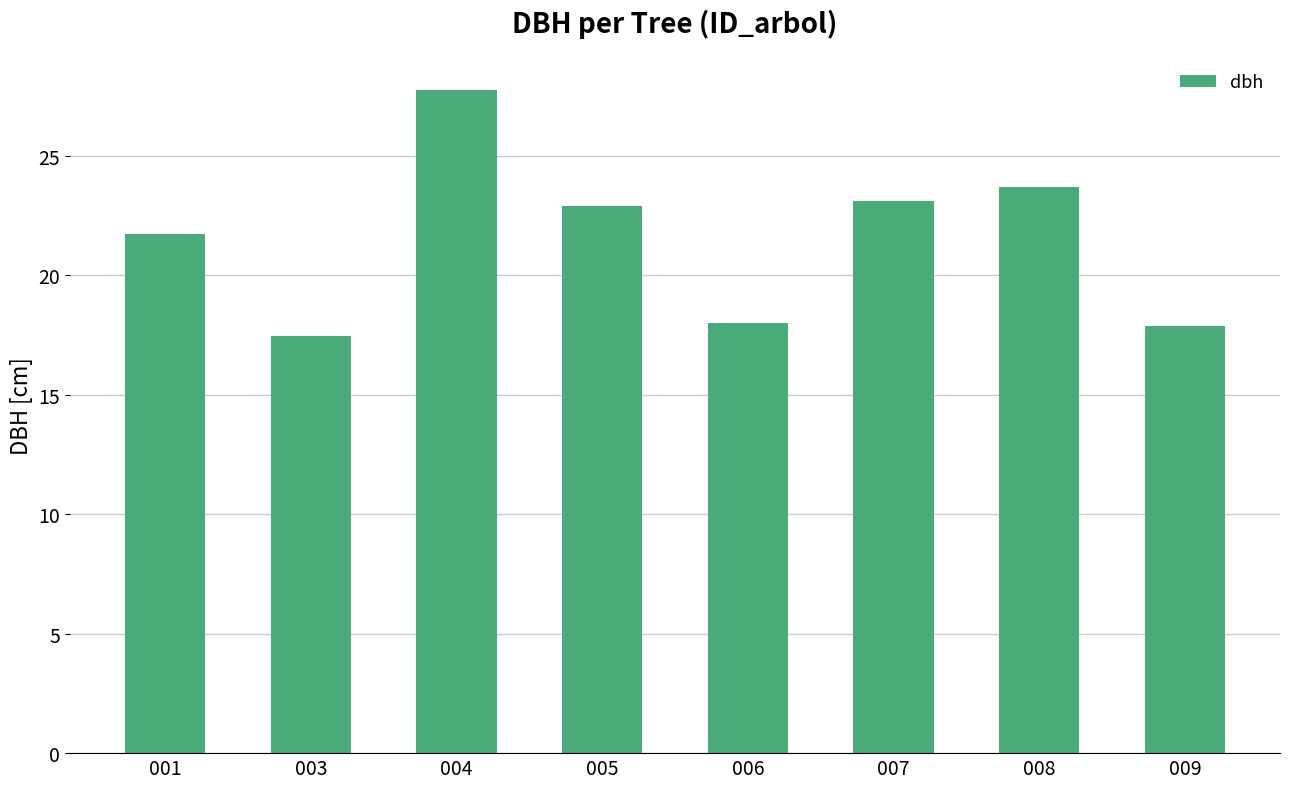

At which label does the data first exceed 22?

004